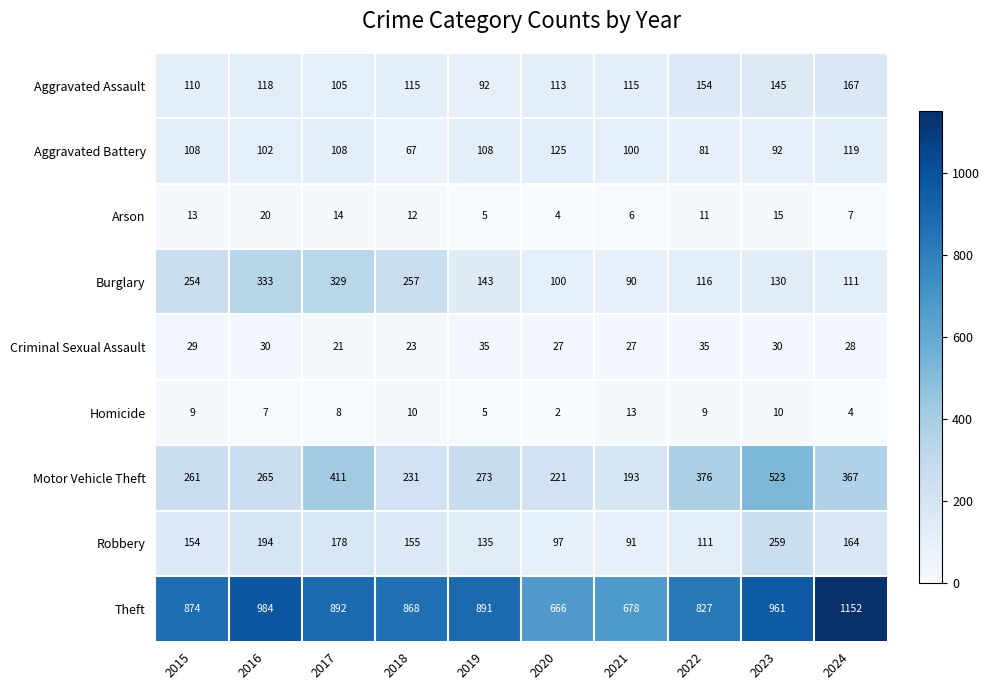

Rank the series by their maximum value, from highest to lowest.

Theft, Motor Vehicle Theft, Burglary, Robbery, Aggravated Assault, Aggravated Battery, Criminal Sexual Assault, Arson, Homicide